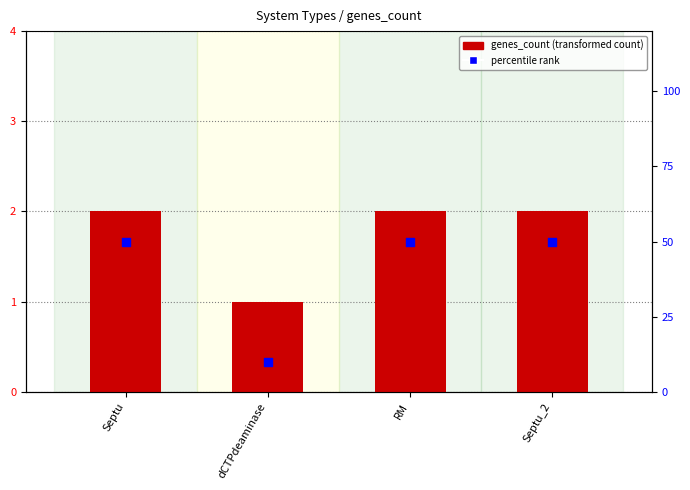

What is the total value across all series at Septu_2?

52